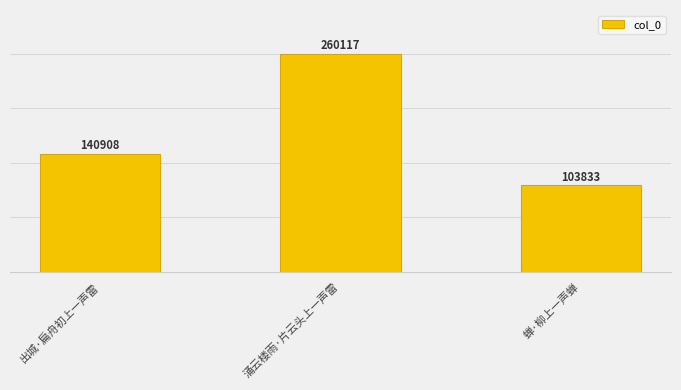

At which category does the chart reach its minimum across all series?

蝉·柳上一声蝉